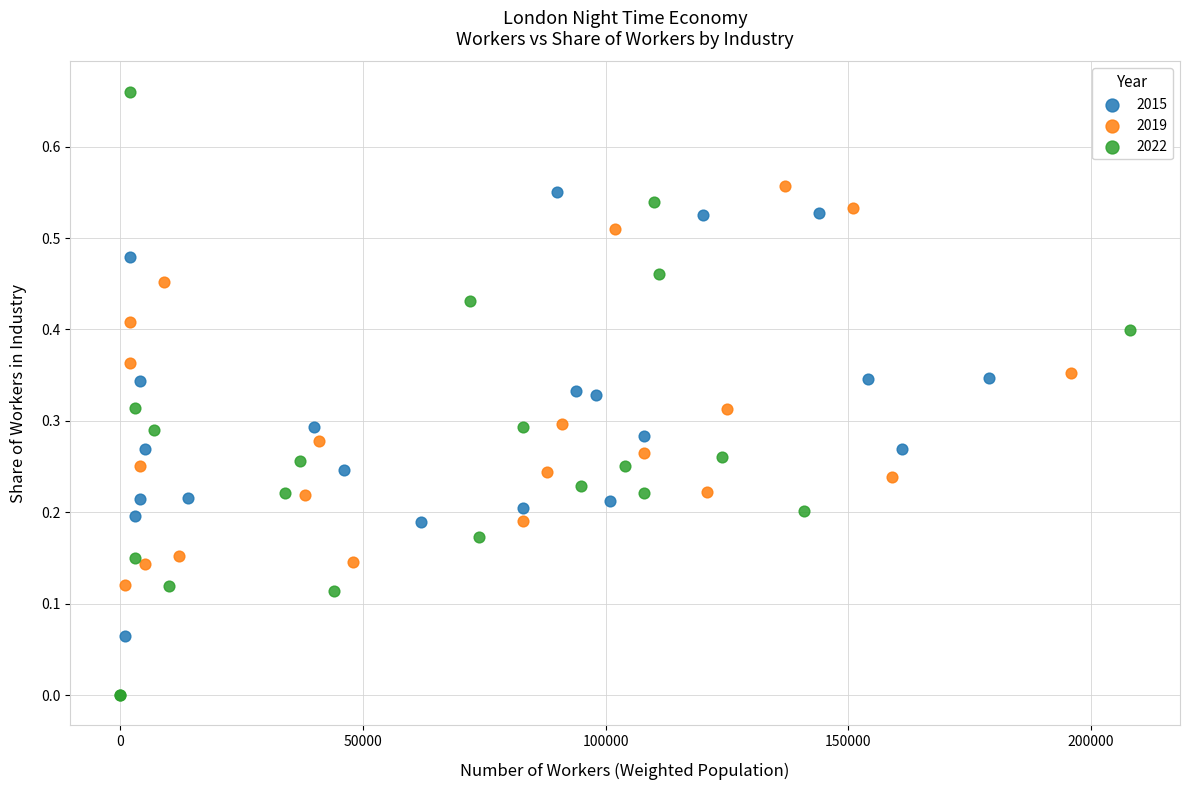

Which series has the widest spread of Y values?

2022